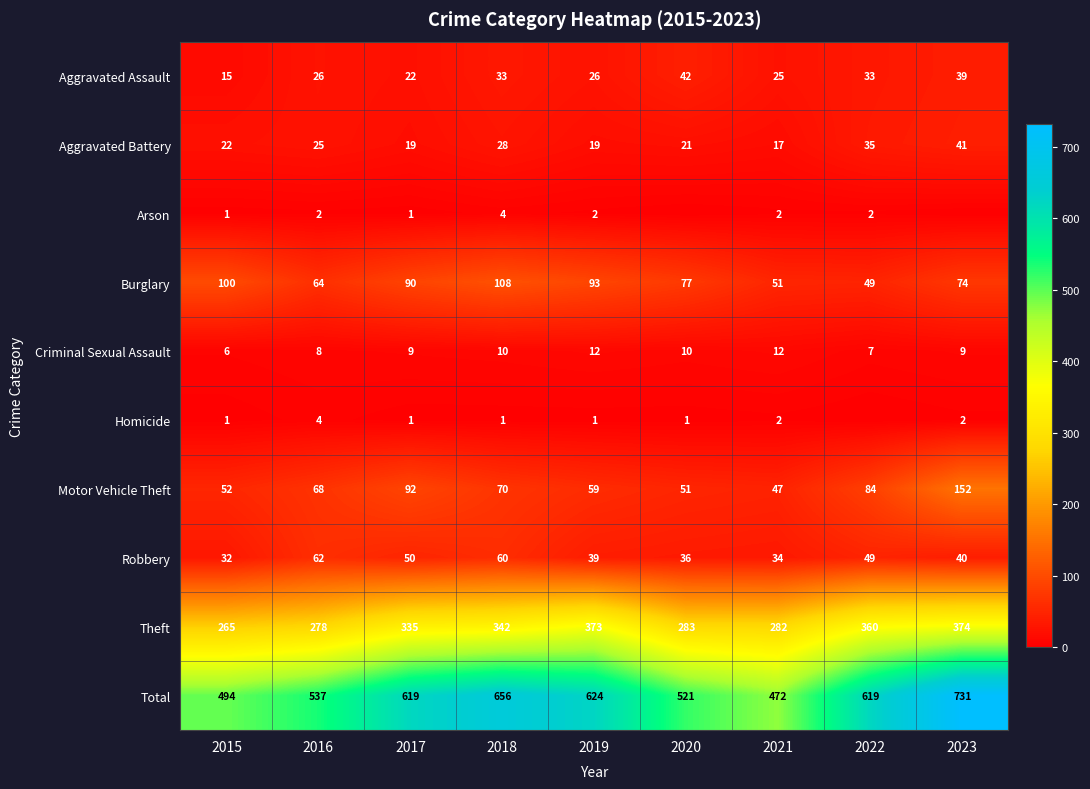

At which category is the sum across all series the highest?

2023